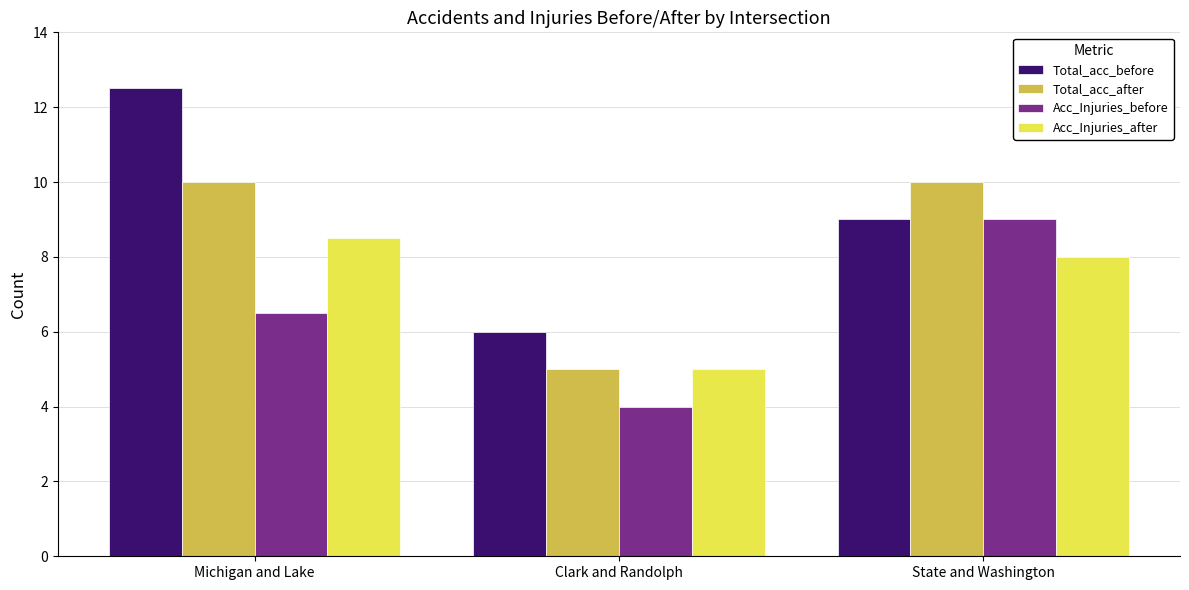

What is the difference between the highest and lowest values at Clark and Randolph?

2.0